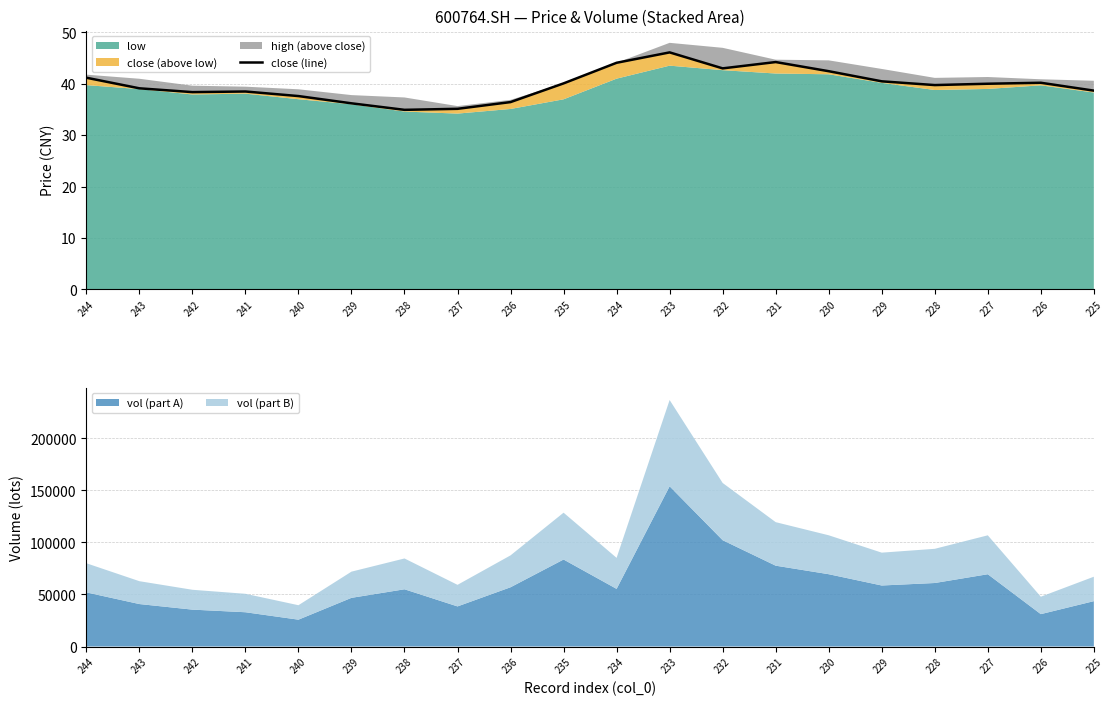

How many points are lower than both their immediate neighbors (excluding endpoints)?

4